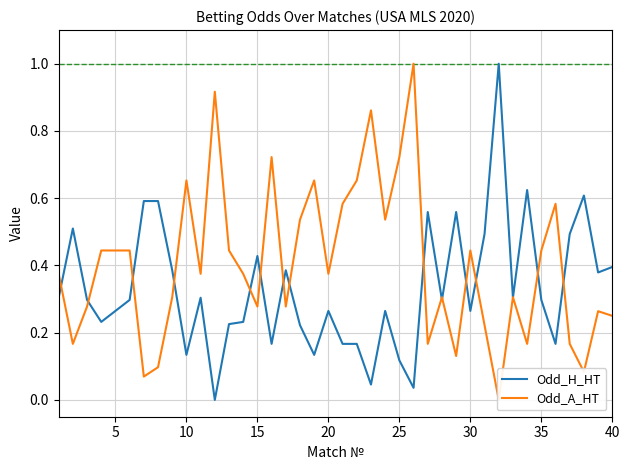

Is it true that Odd_H_HT equals 0.1 at 20?

False